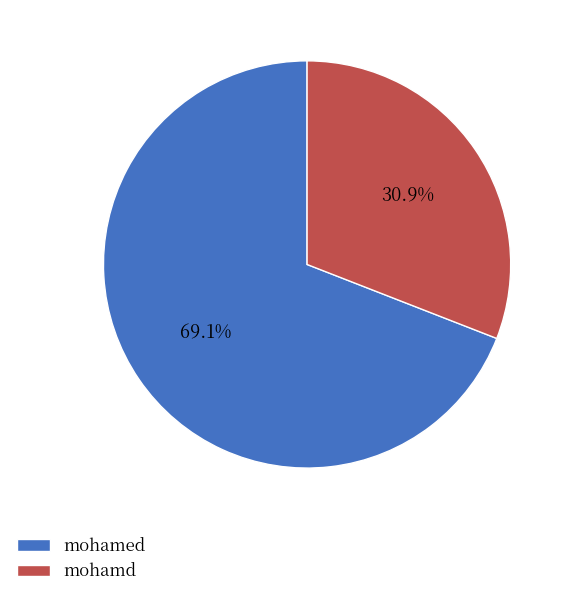

Which has a higher value, mohamed or mohamd?

mohamed